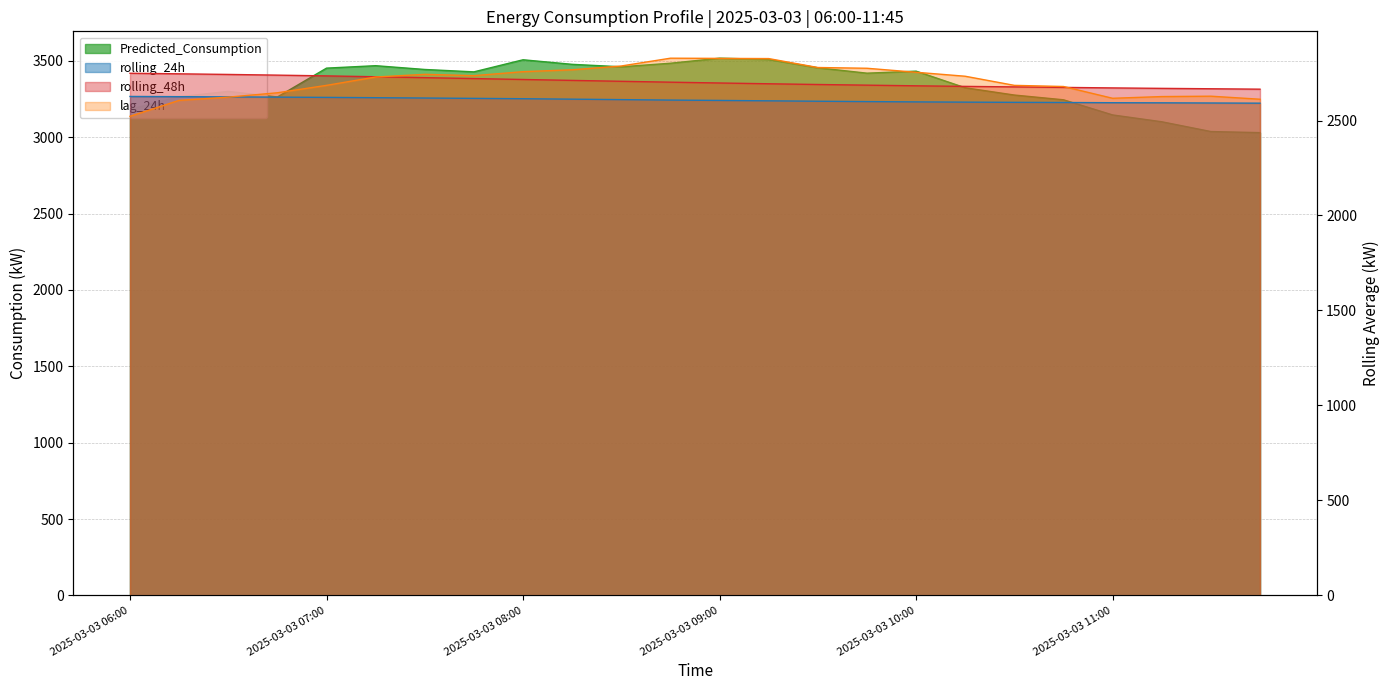

What is the label of the 18th point from the right?

2025-03-03 07:30